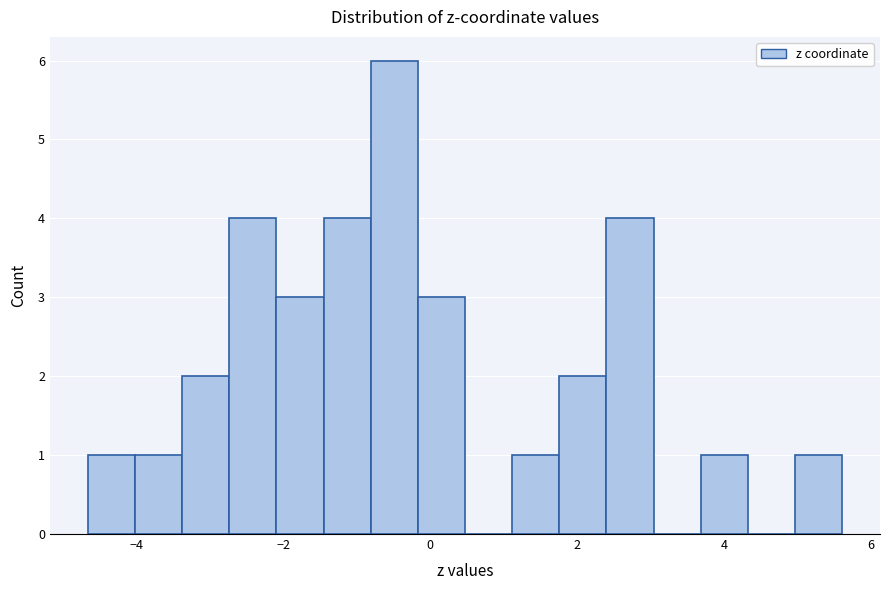

Around what value on the x-axis is the tallest bar? Give the approximate position of its centre, as read against the axis.

-0.4